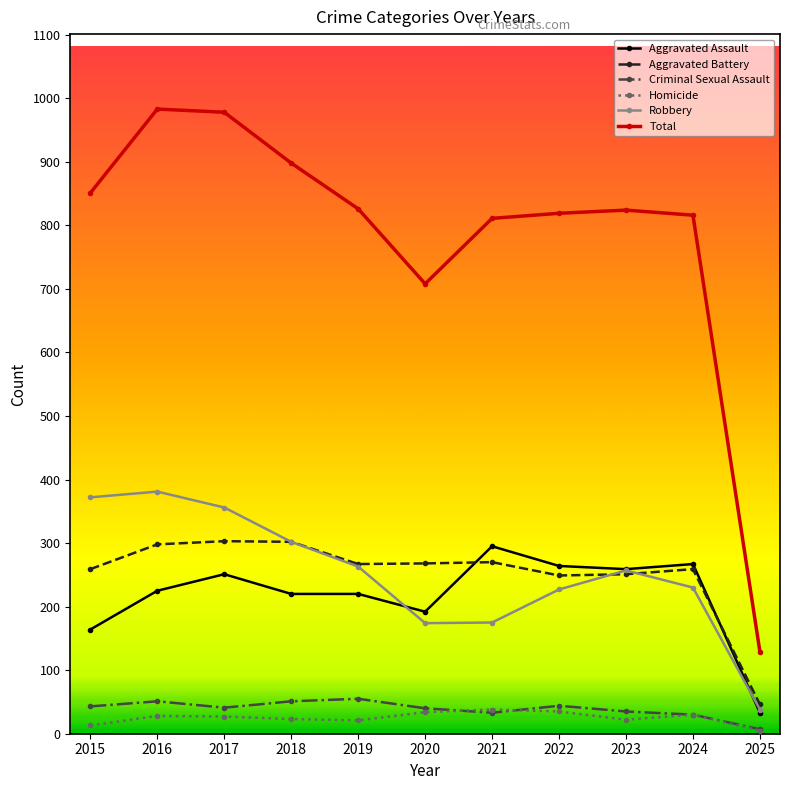

The Robbery series shows 174 at 2020. True or false?

True